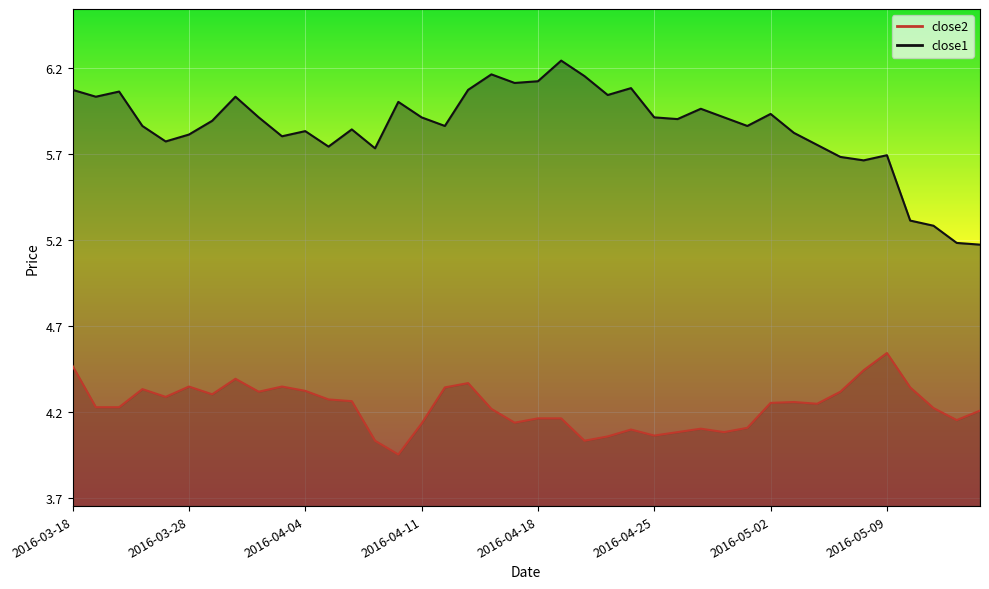

What is the value of the close1 point at the 38th from the left?

5.3